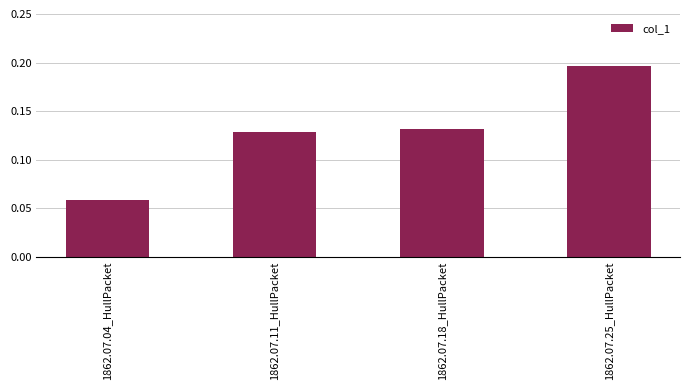

Rank the categories by value from highest to lowest.

1862.07.25_HullPacket, 1862.07.18_HullPacket, 1862.07.11_HullPacket, 1862.07.04_HullPacket